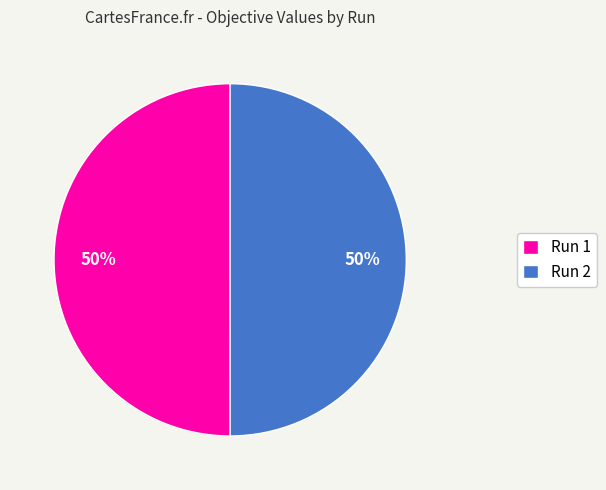

To the nearest percent, what percentage of the pie is Run 2?

50%